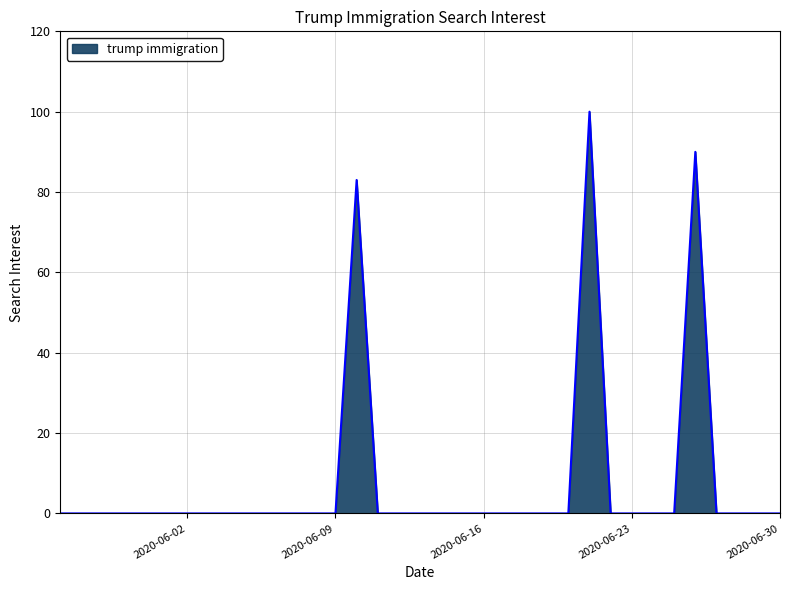

What is the maximum value shown in the chart?

100